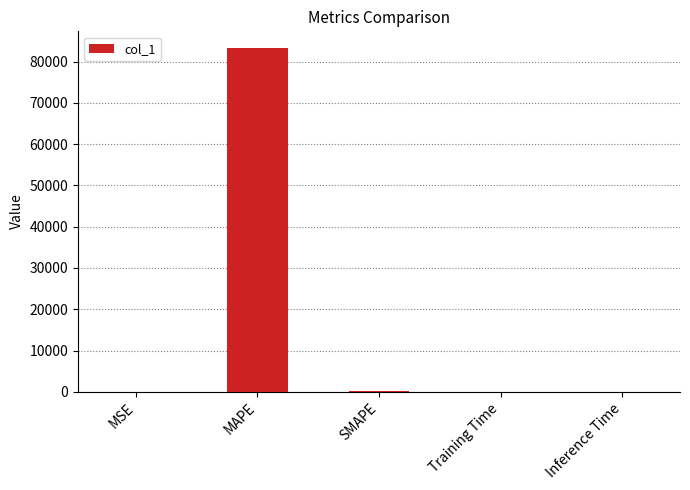

Between Inference Time and MAPE, which is larger?

MAPE